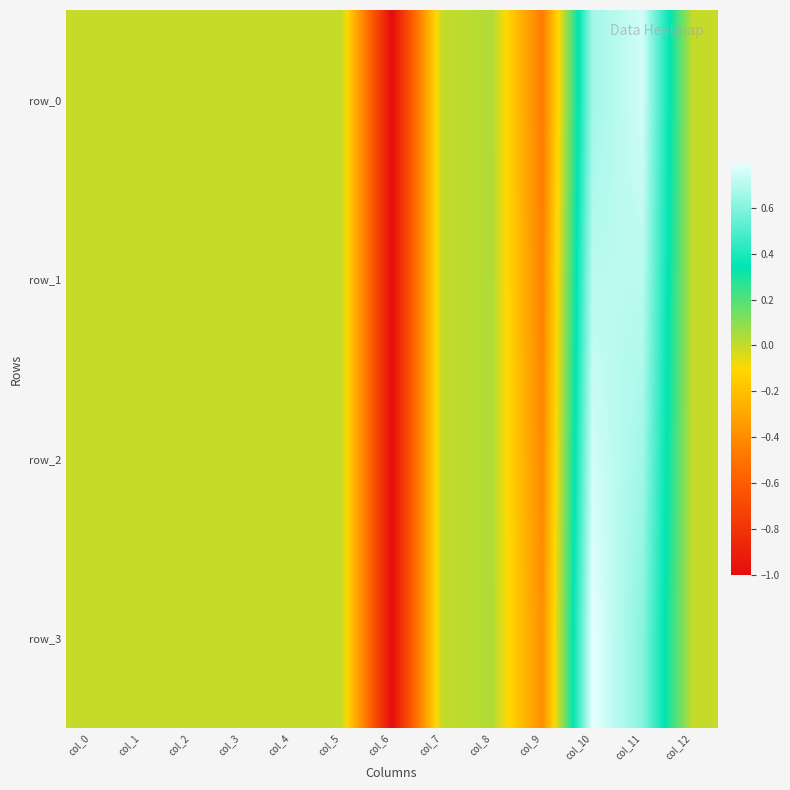

How many values in row_0 are below zero?

2